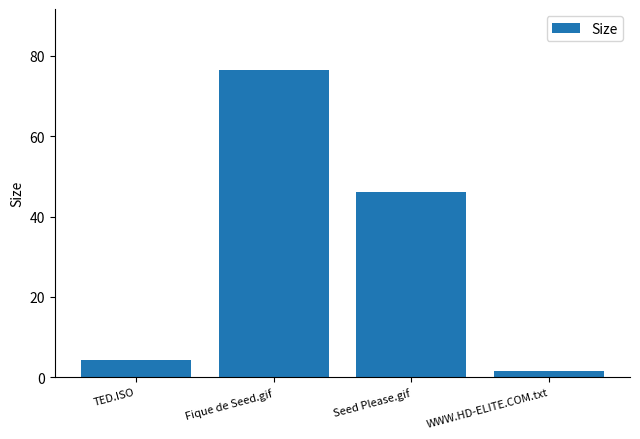

What is the maximum value shown in the chart?

76.4